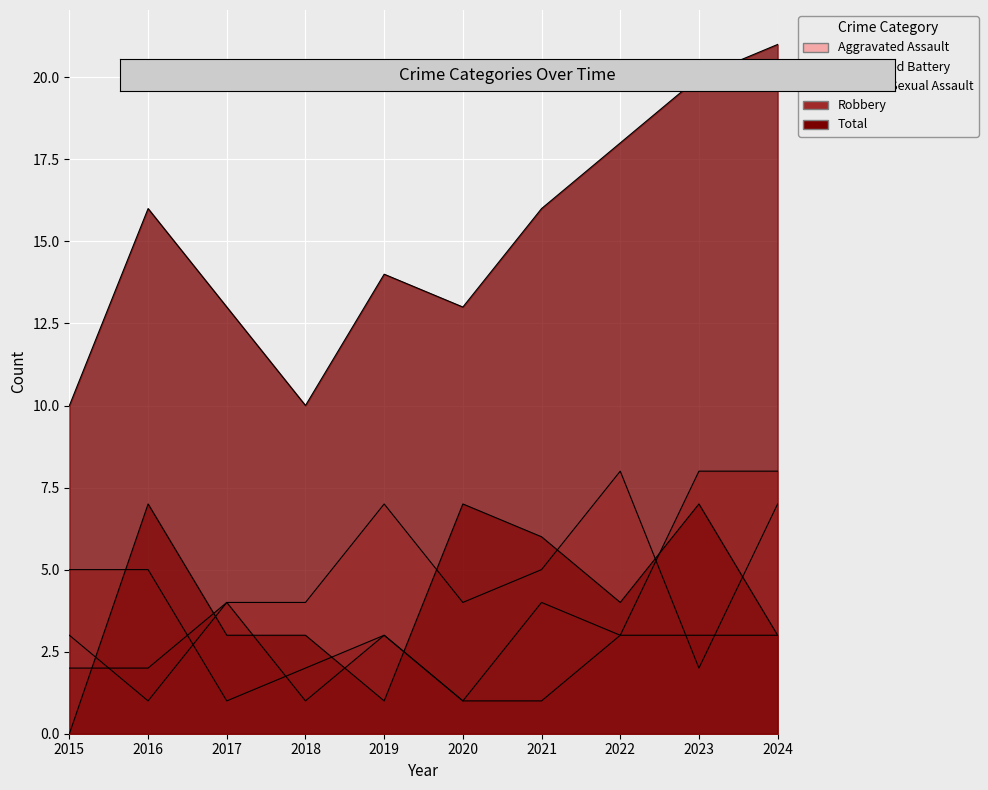

How many distinct data groups are displayed?

5